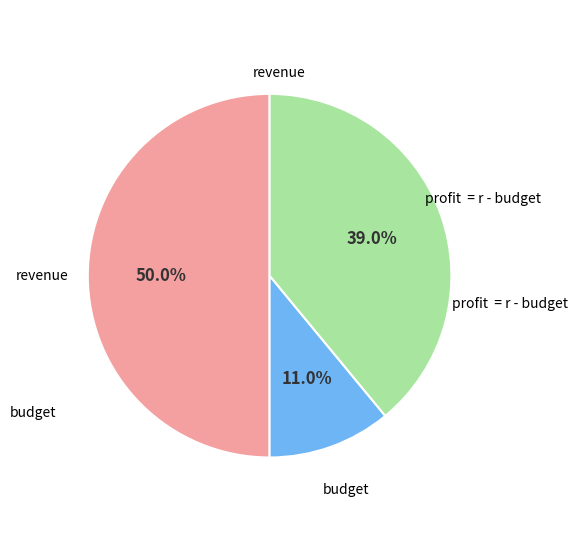

How many slices are in this pie chart?

3